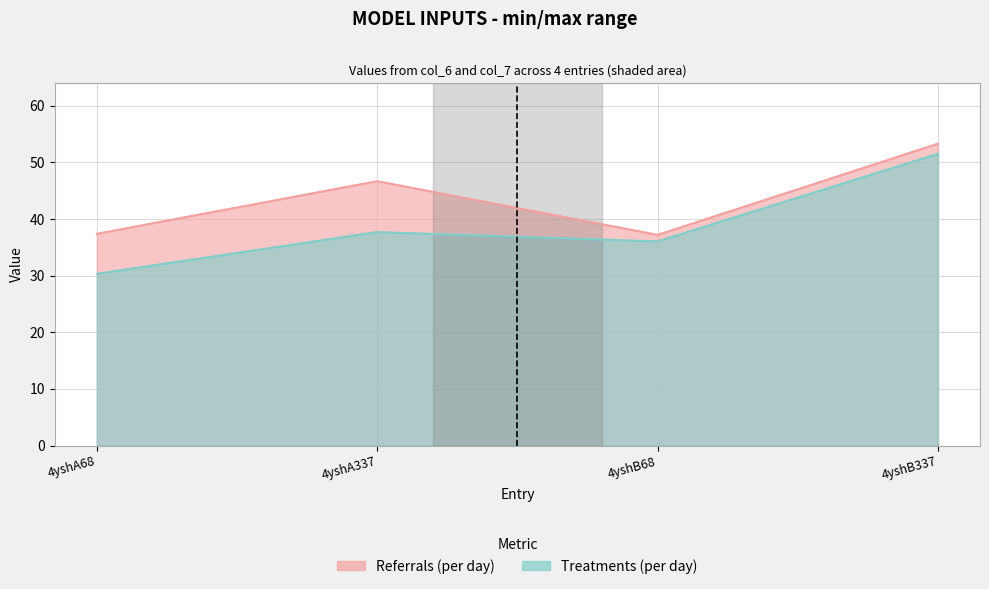

List the labels in order of col_7 value, largest first.

4yshB337, 4yshA337, 4yshB68, 4yshA68